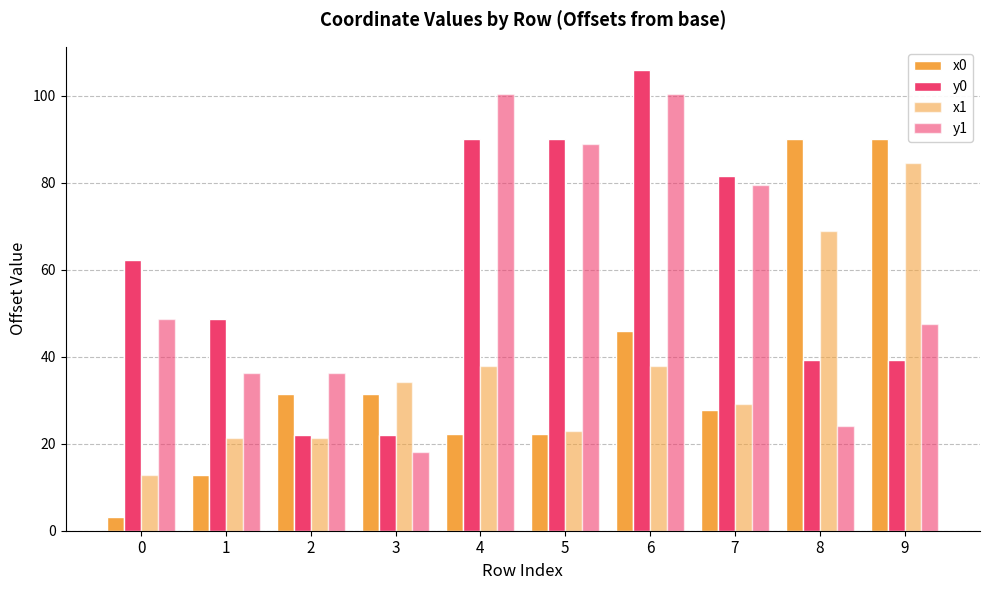

True or false: y0 has a value of 81.6 at 7.

True